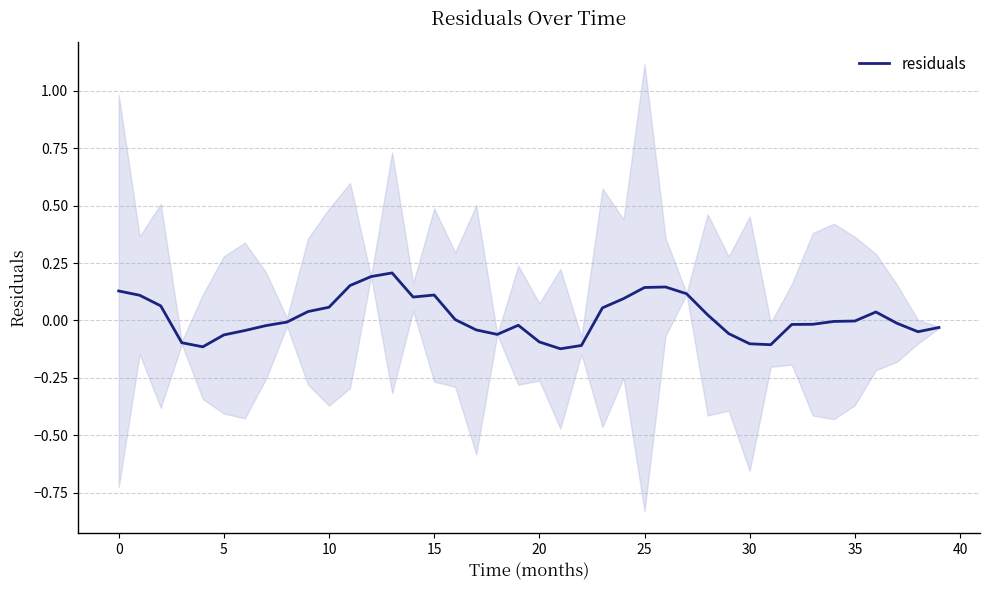

At which category does the data reach its first local peak?

13